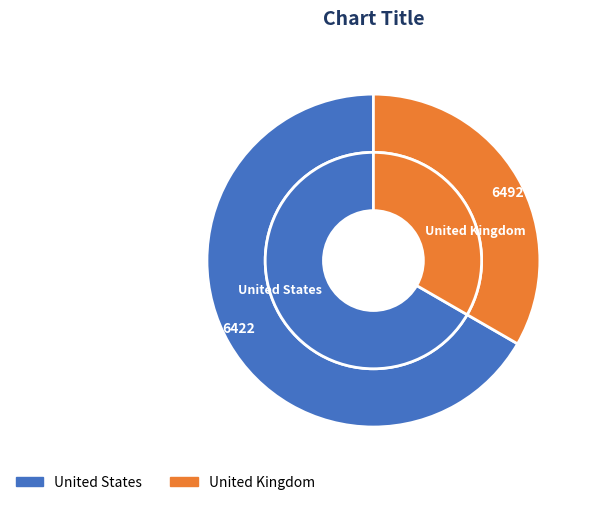

Which slice is the largest?

6422